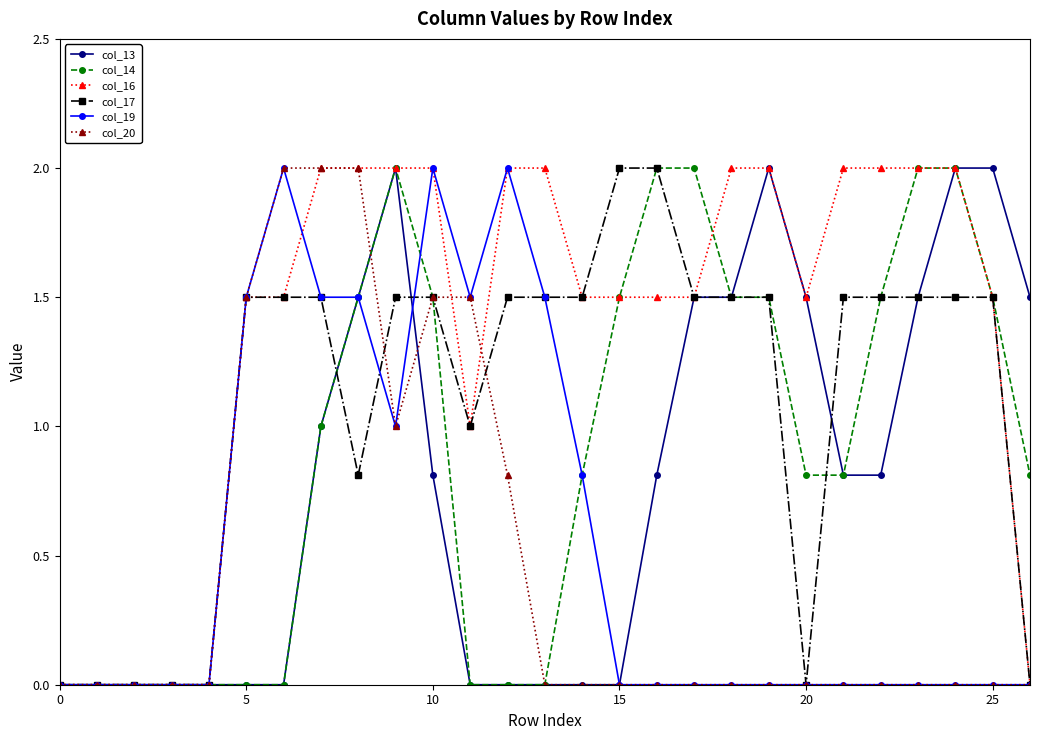

Which series has the largest total across all categories?

col_16